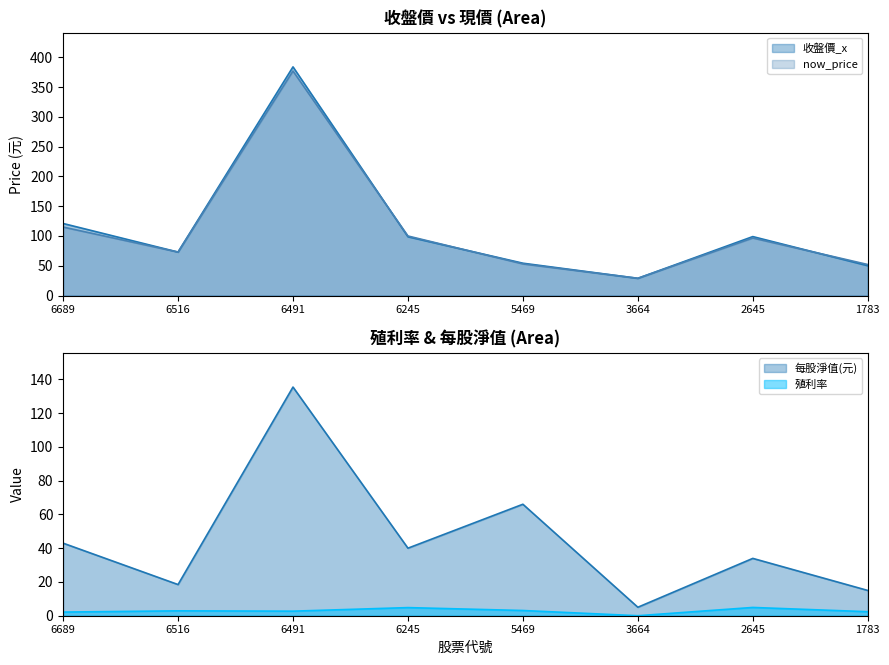

Which category has the highest value in the 殖利率 series?

2645